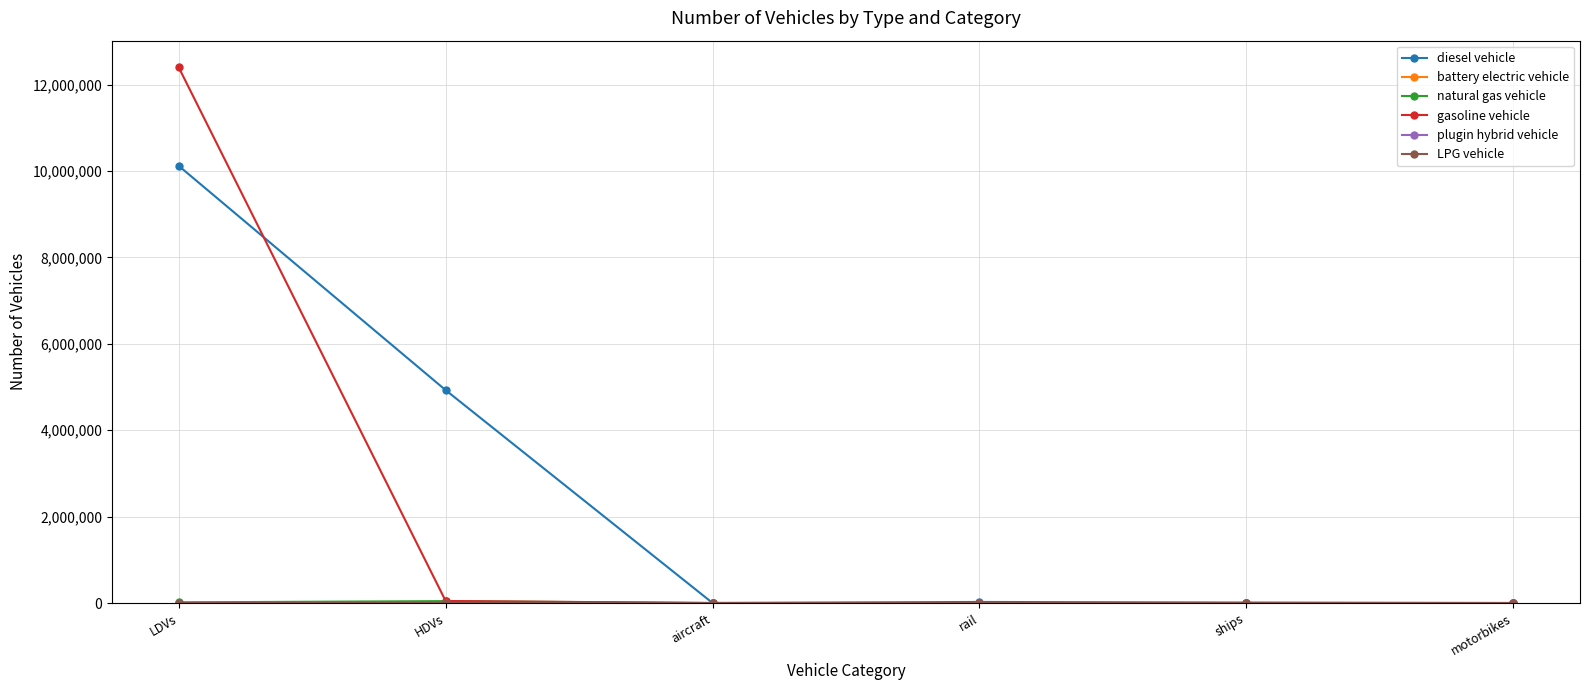

How many categories are shown in the chart?

6